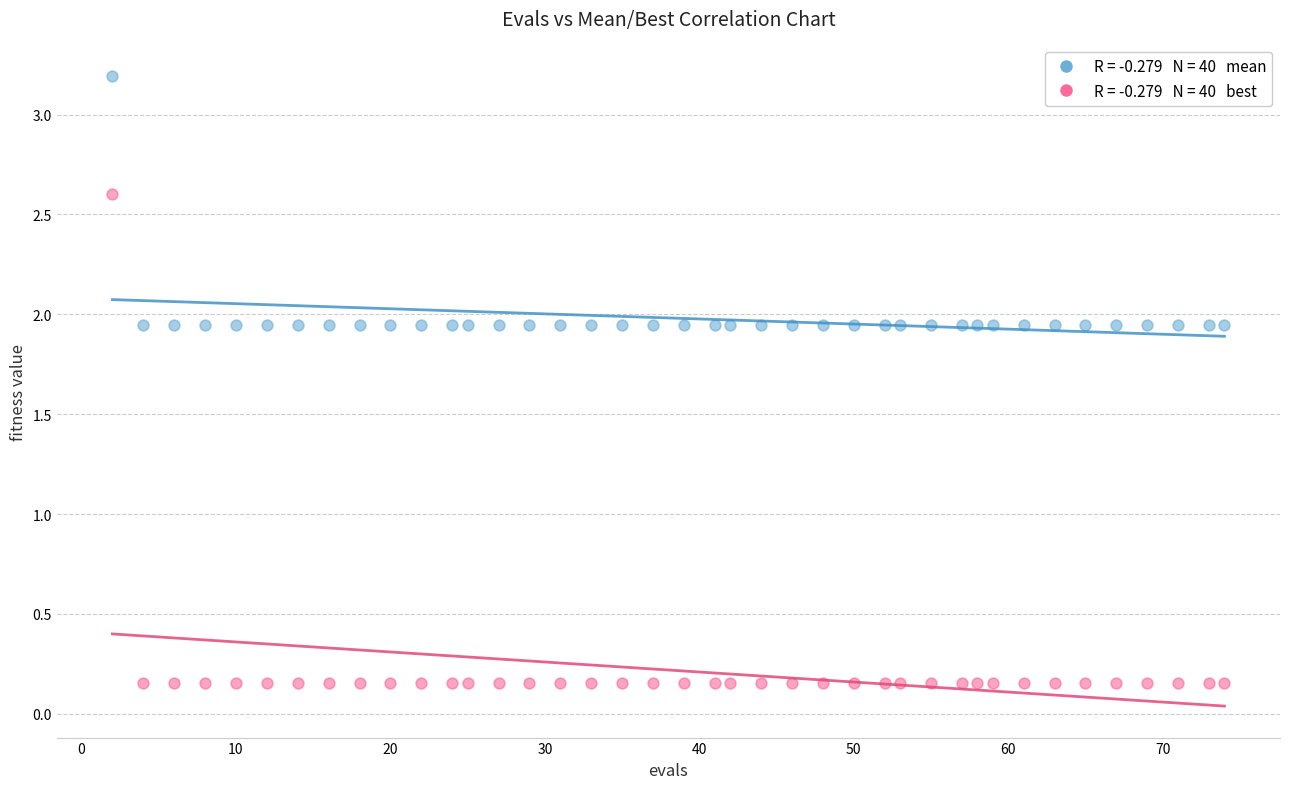

Across all data points, what is the range of X values (max minus min)?

72.0